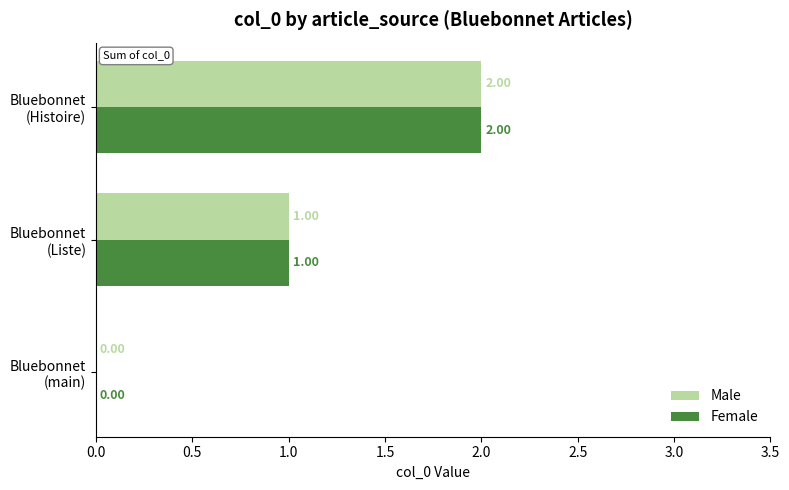

What is the sum of all Female values?

3